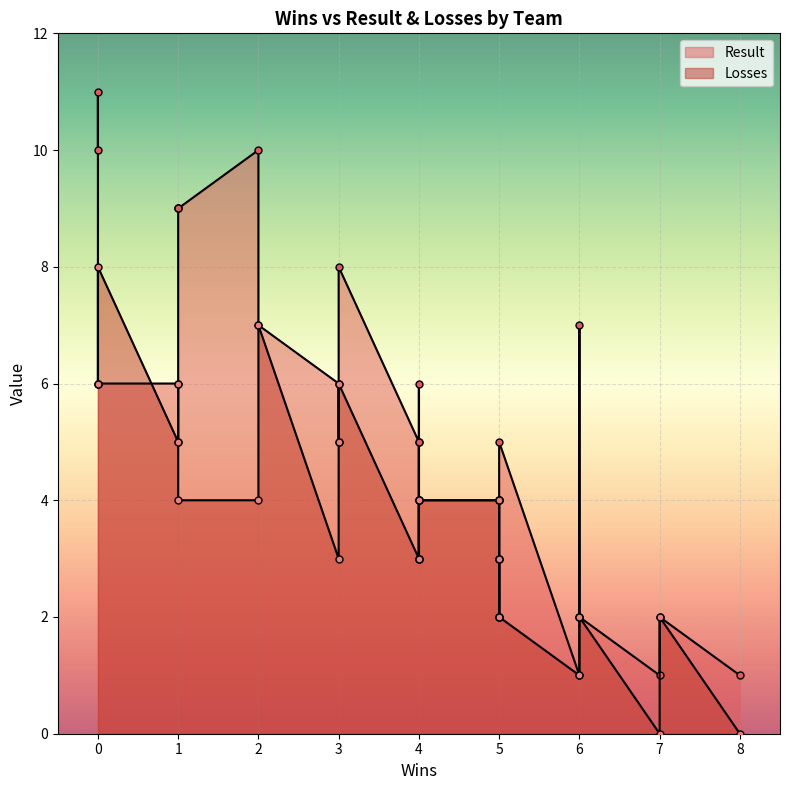

How many values in the Losses series exceed 4?

9